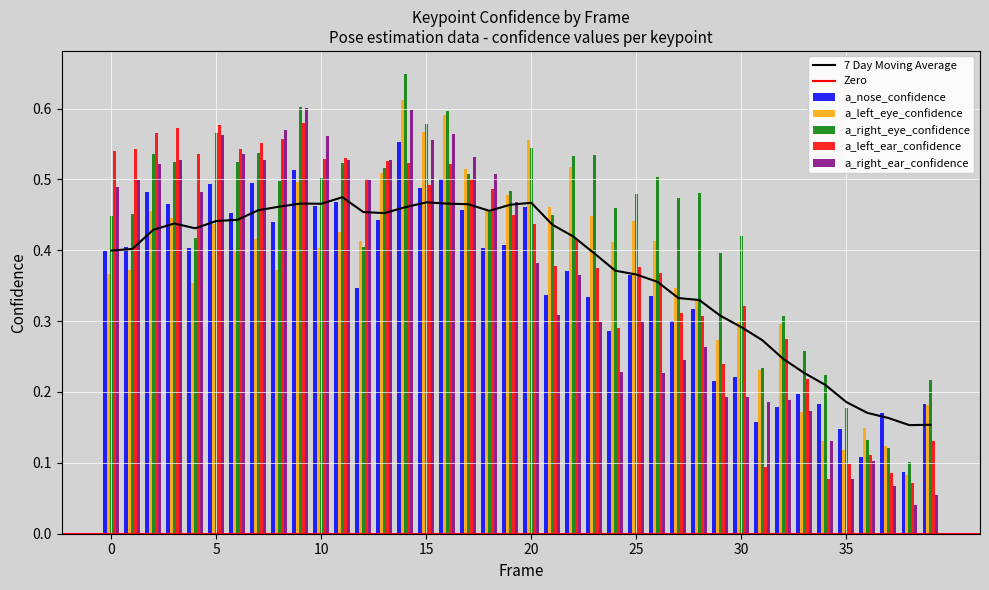

Is it true that a_right_eye_confidence equals 0.7 at 0?

False